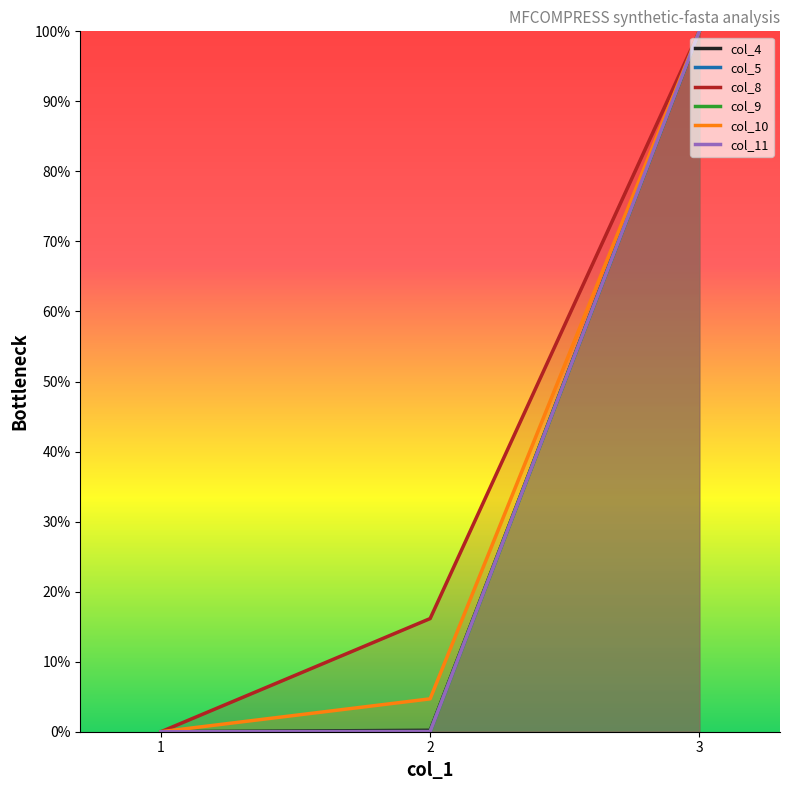

Rank the series at 1 from lowest to highest value.

col_4, col_5, col_8, col_9, col_10, col_11